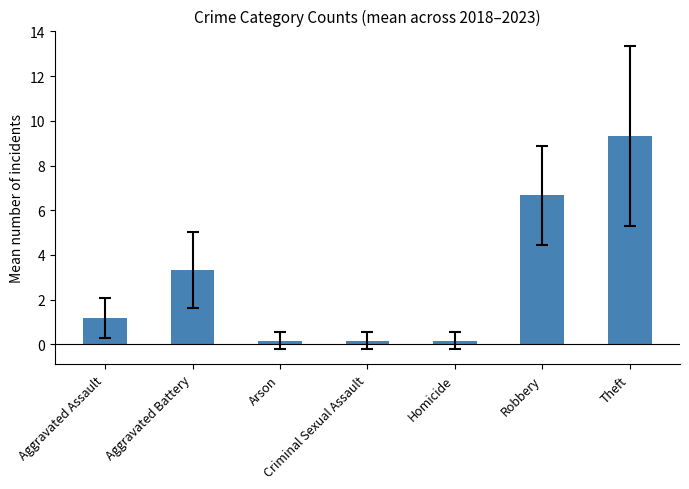

At which label does the data first exceed 1?

Aggravated Assault